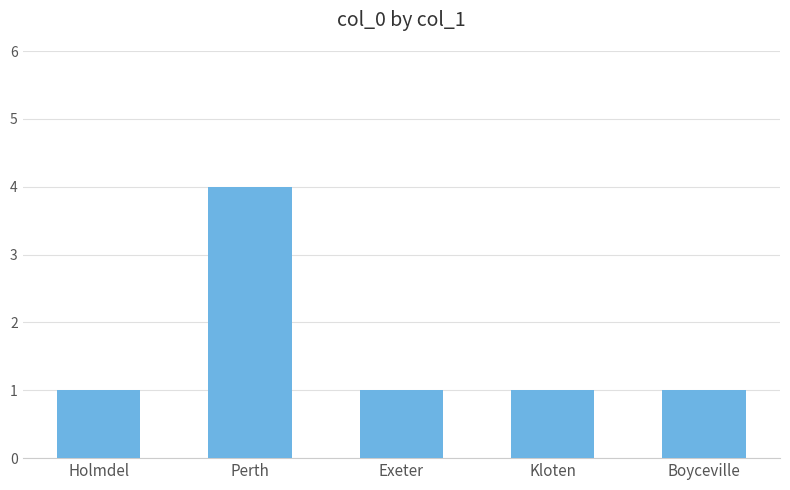

The chart shows a value of 1 at Holmdel. True or false?

True